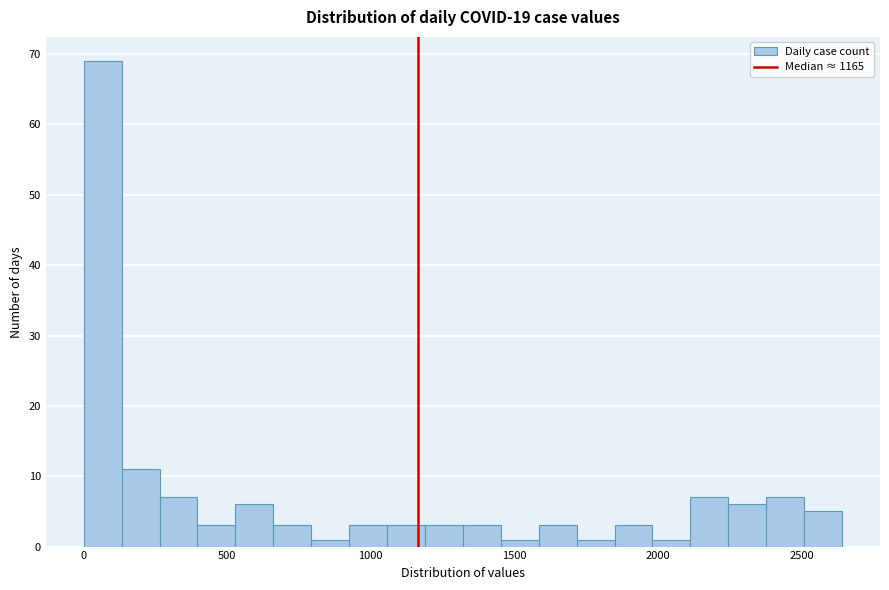

Around what value on the x-axis is the tallest bar? Give the approximate position of its centre, as read against the axis.

50